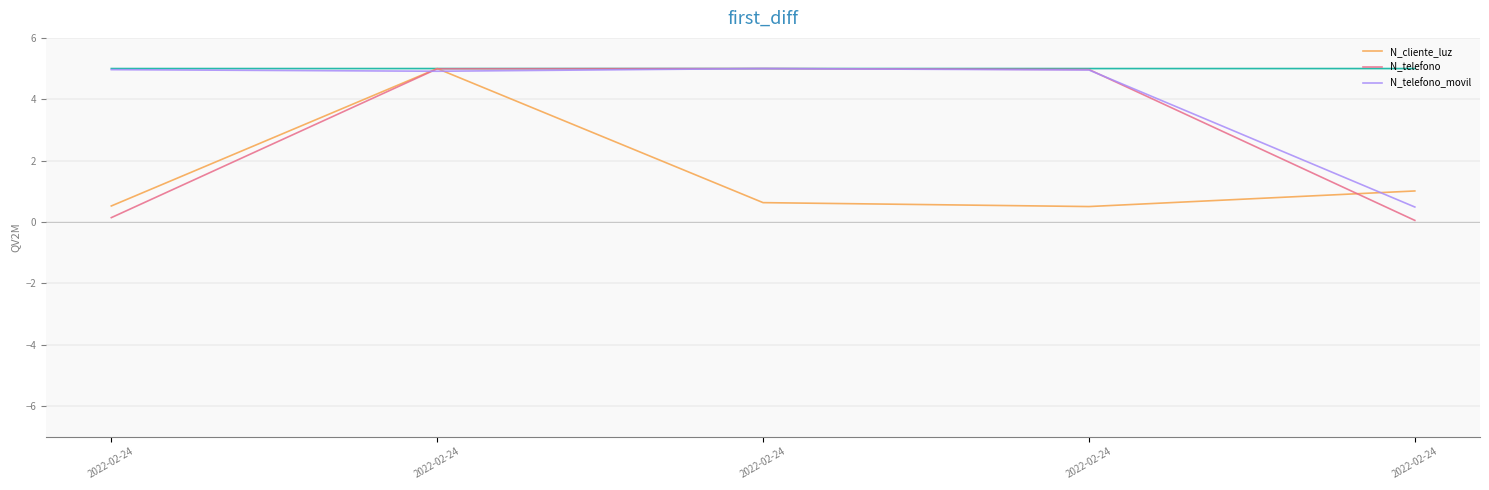

List the series in order of their overall mean, lowest first.

N_cliente_luz, N_telefono, N_telefono_movil